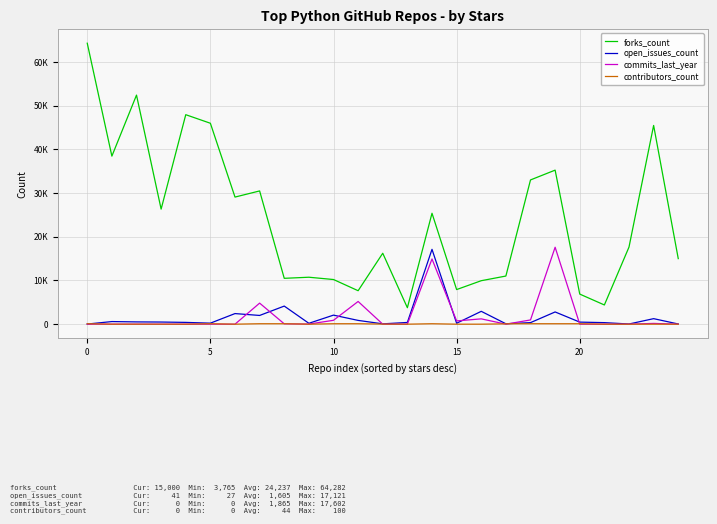

True or false: commits_last_year and forks_count intersect in this chart.

False